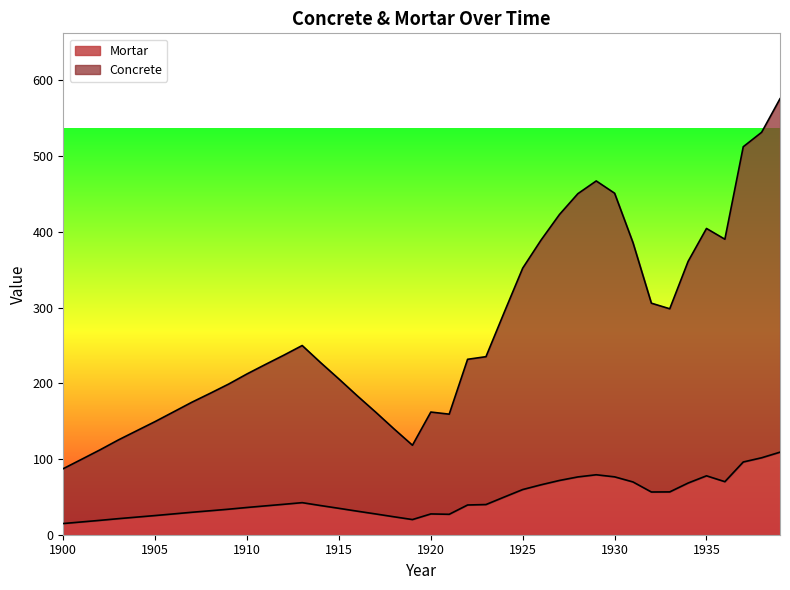

The Concrete series shows 150.3 at 1922. True or false?

False